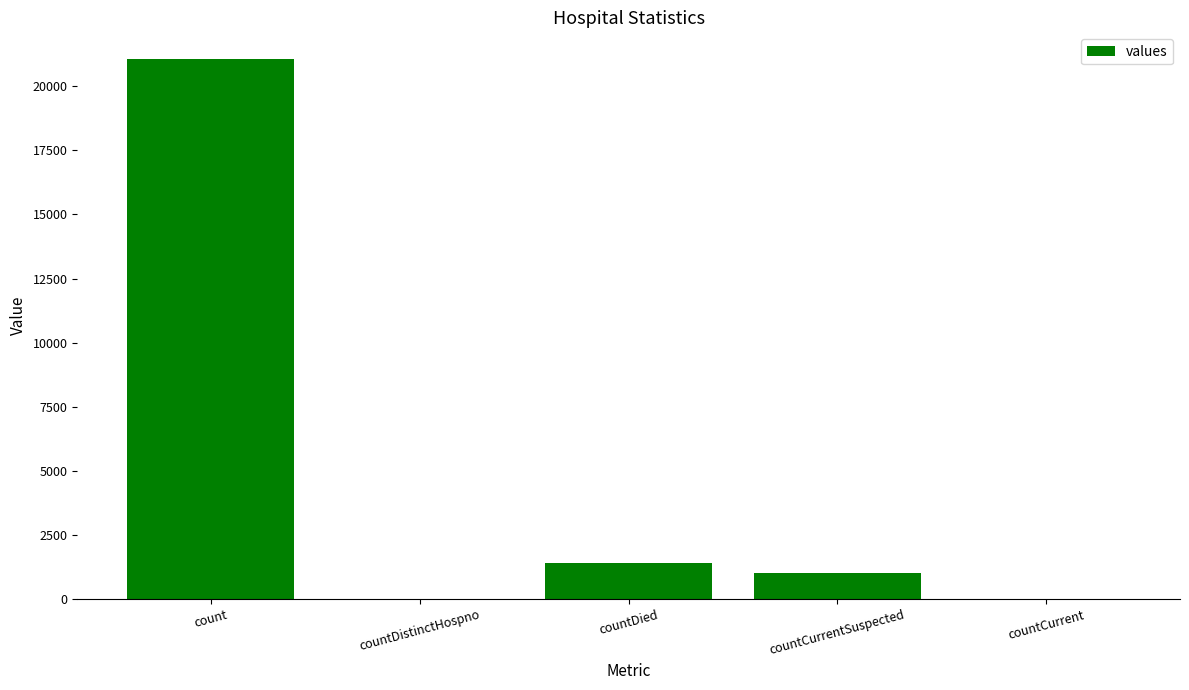

Count the number of categories in the chart.

5